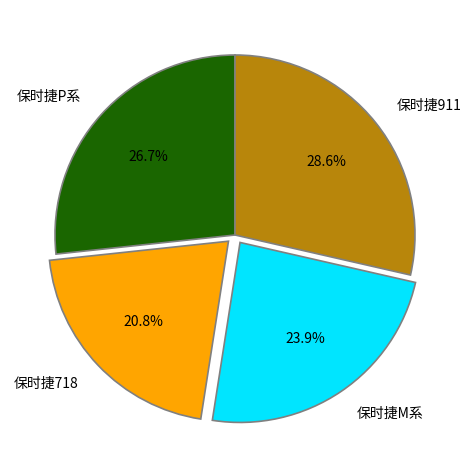

What percentage is the 保时捷M系 slice, to the nearest percent?

24%